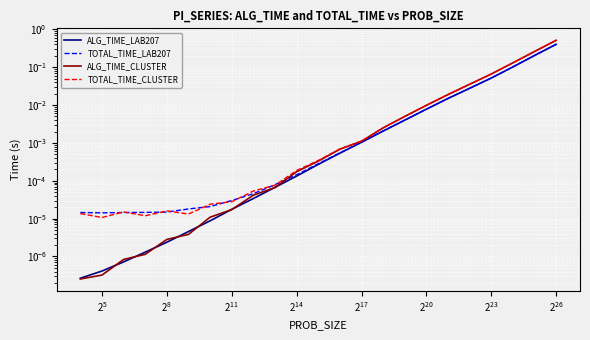

How many categories are shown in the chart?

23